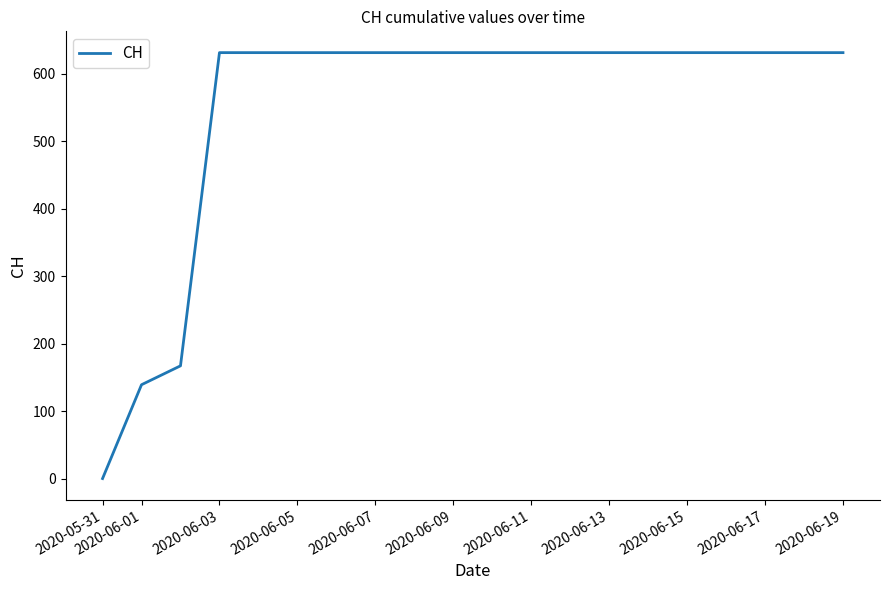

What is the difference between the maximum and minimum values?

631